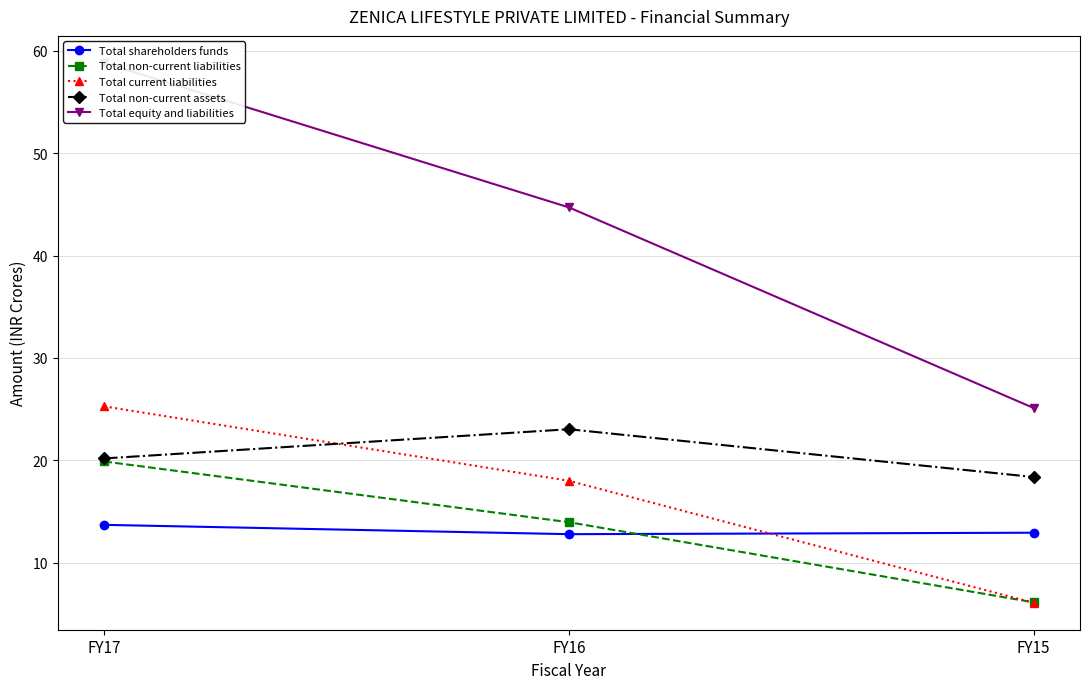

Is this an area chart (filled region under the line)?

No